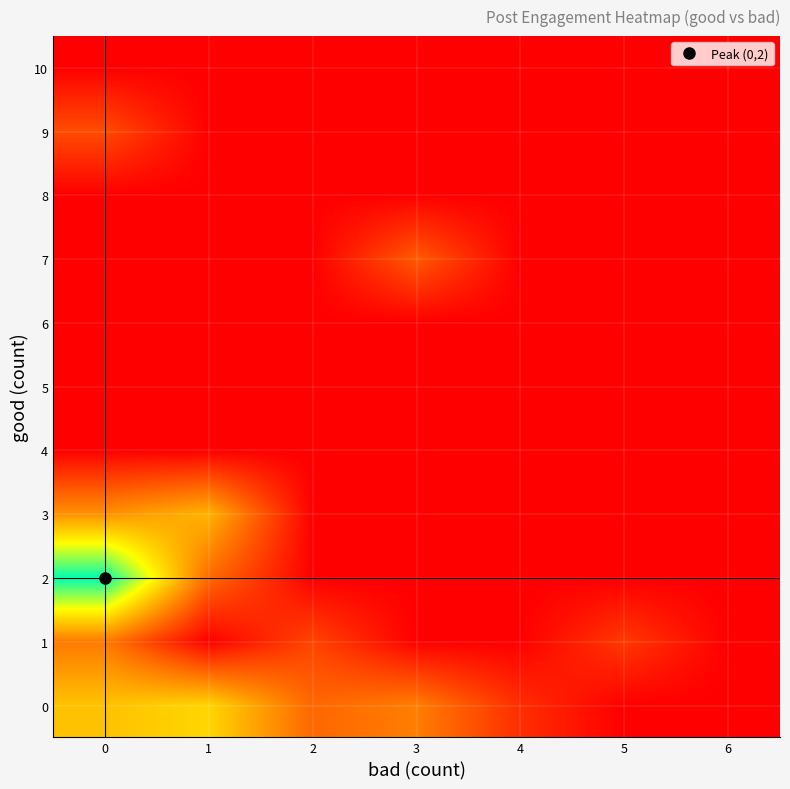

What is the greatest value displayed?

1191